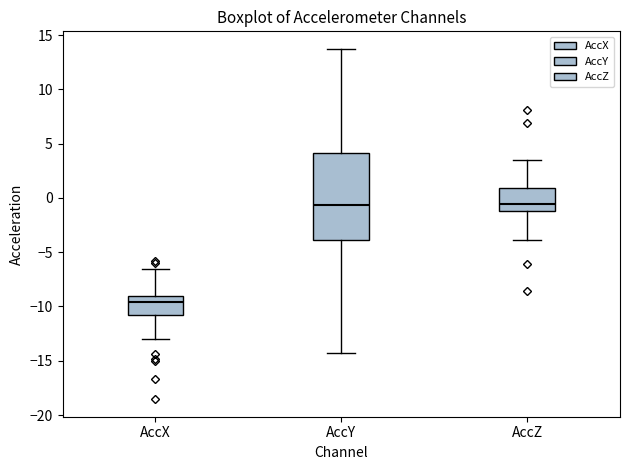

Reading left to right, transcribe this box plot: for each box, give where its median line is, the range the box spans, and where its two whiskers end, as read against the y-axis. The values are not printed on the chart, so give them approximately, as read against the axis.

AccX: median -9.5, box -11.0 to -9.0, whiskers -13.0 to -6.5
AccY: median -0.5, box -4.0 to 4.0, whiskers -14.5 to 13.5
AccZ: median -0.5, box -1.0 to 1.0, whiskers -4.0 to 3.5